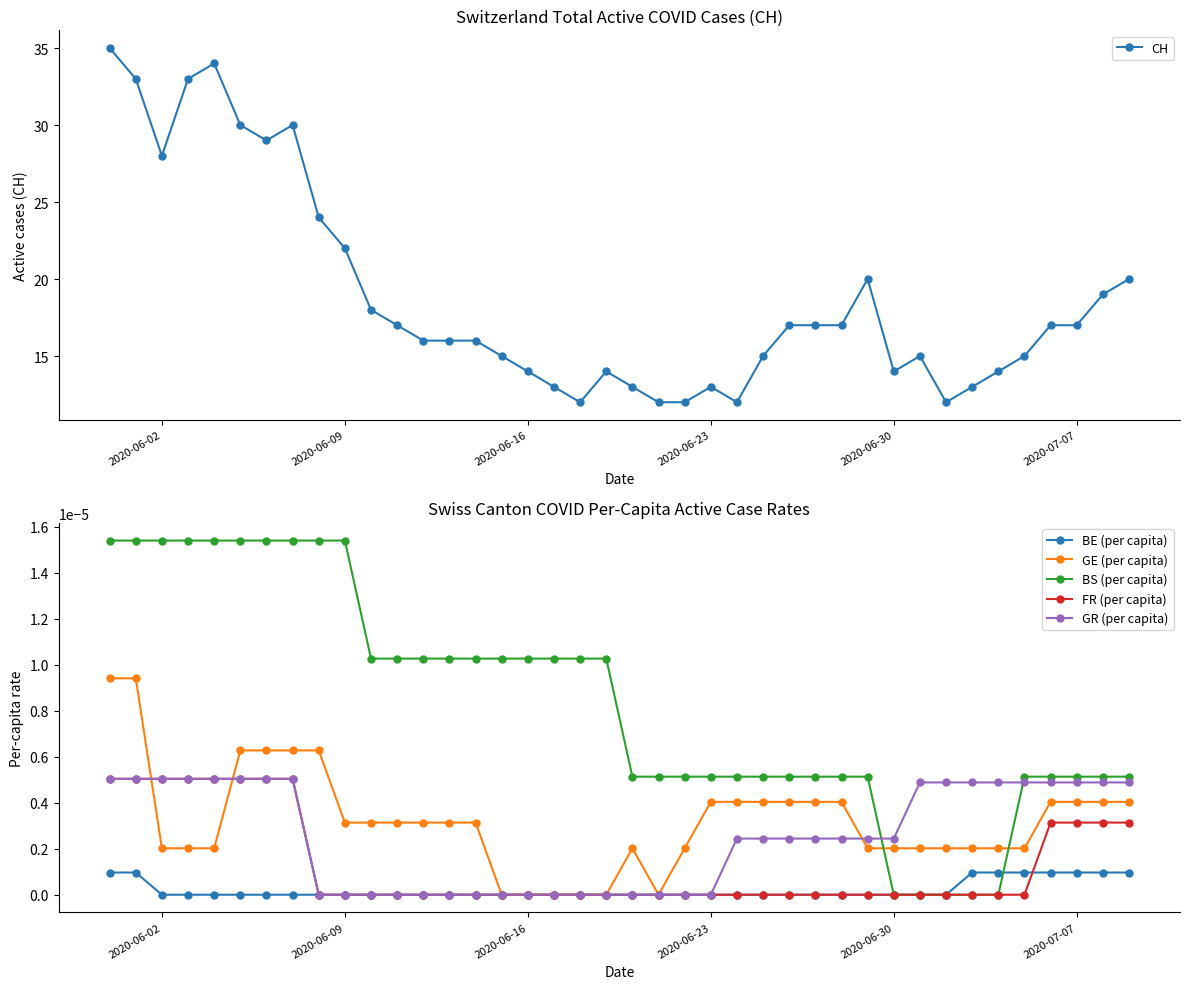

True or false: GR (per capita) and BE (per capita) intersect in this chart.

False